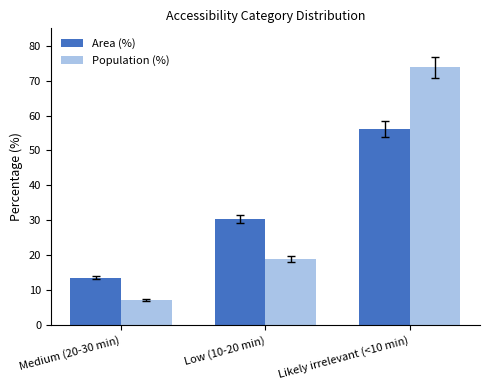

True or false: Area (%) has a value of 4.7 at Medium (20-30 min).

False